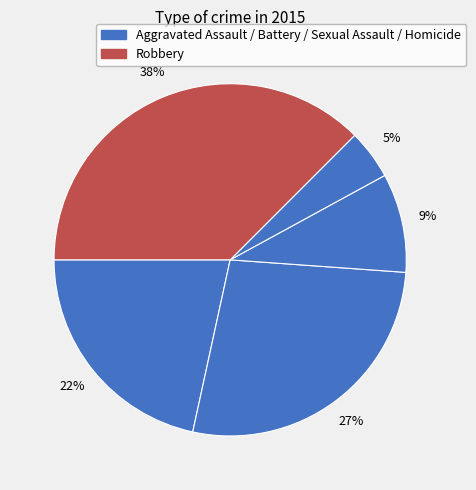

How many segments does this pie chart have?

5